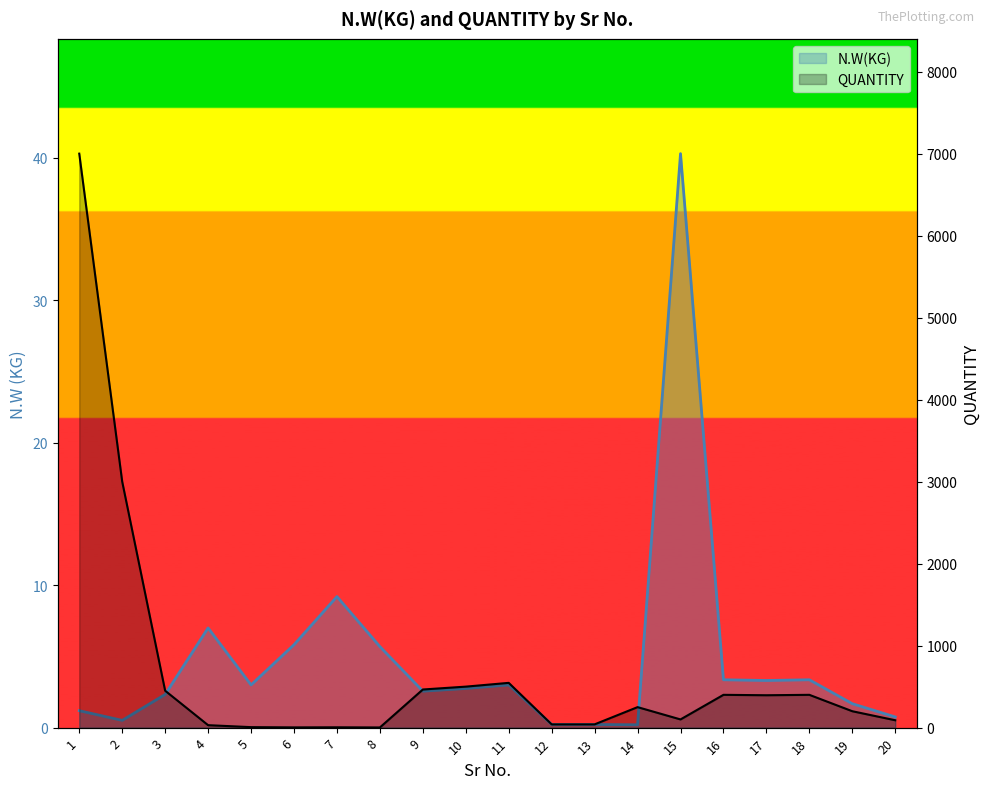

List the series in order of their peak value, lowest first.

N.W(KG), QUANTITY